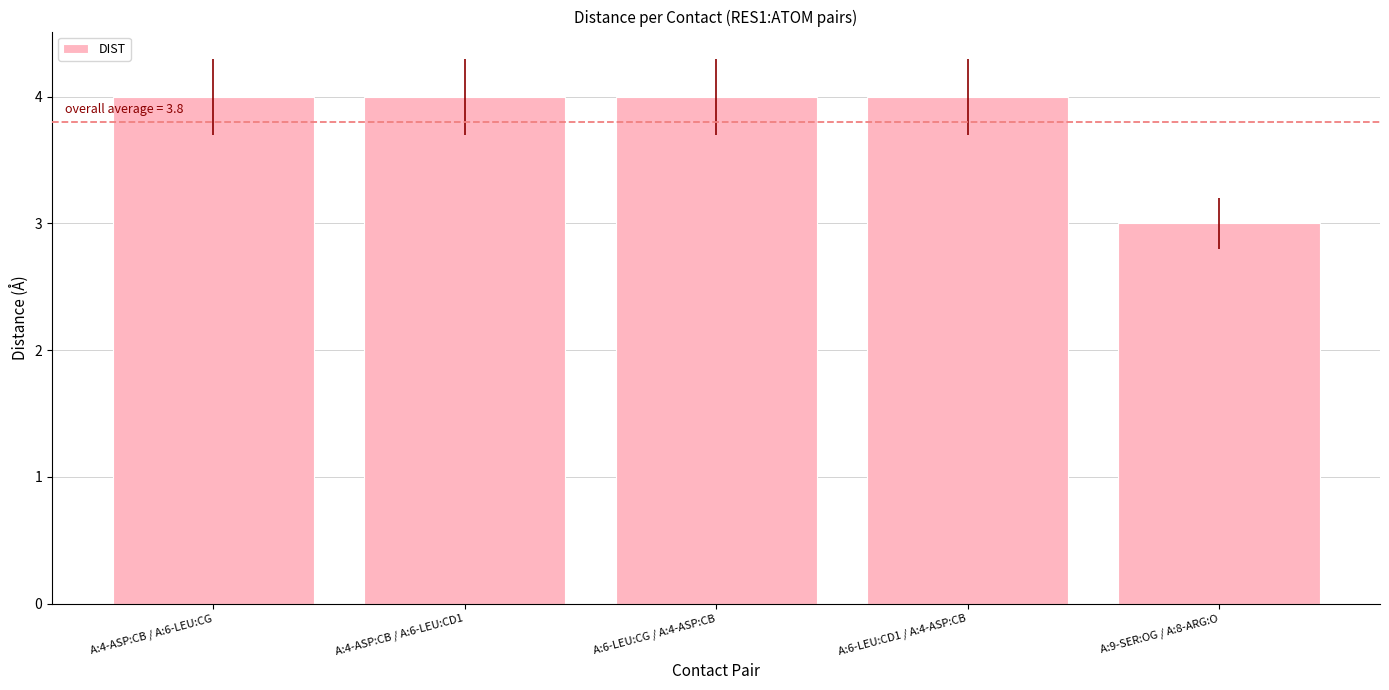

Approximately how many times larger is the value at A:6-LEU:CD1 / A:4-ASP:CB compared to A:6-LEU:CG / A:4-ASP:CB?

1.0